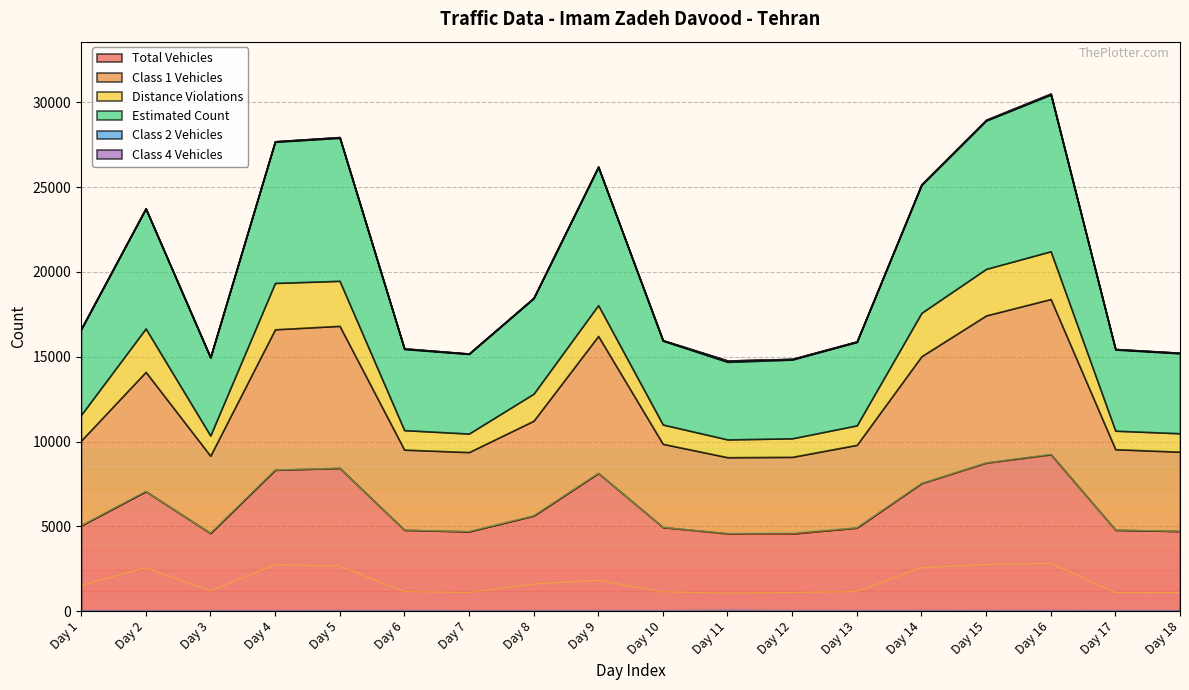

True or false: class2 and estimated intersect in this chart.

False